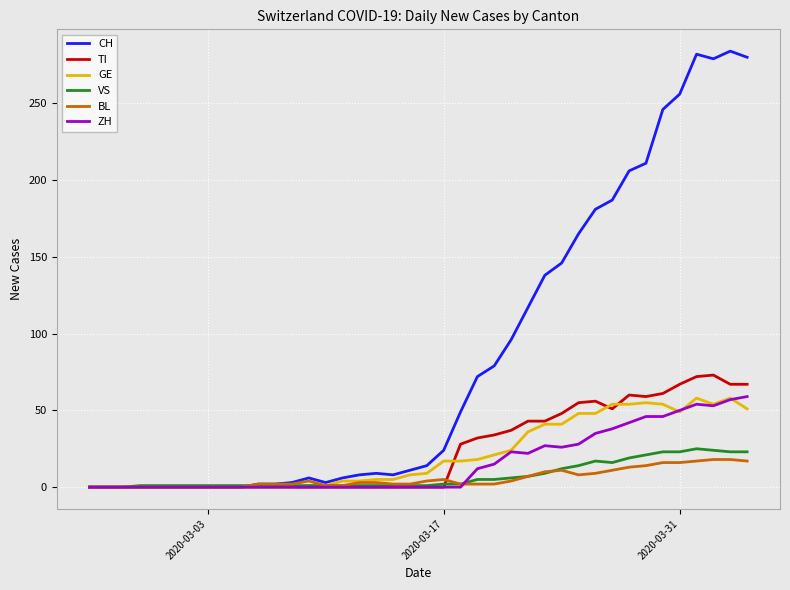

How many lines are shown in the chart?

6